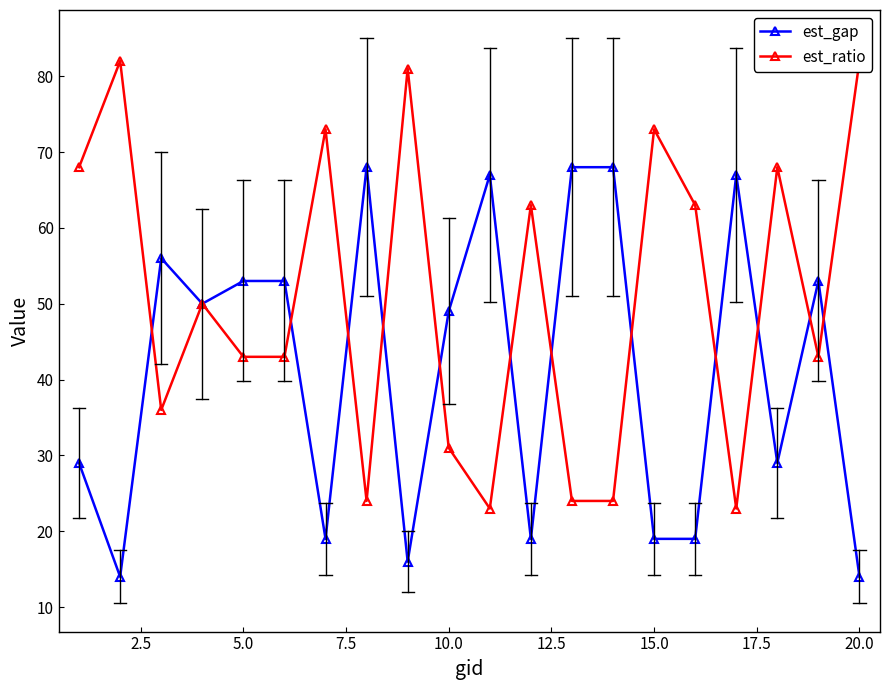

What is the highest value of the est_gap series?

68